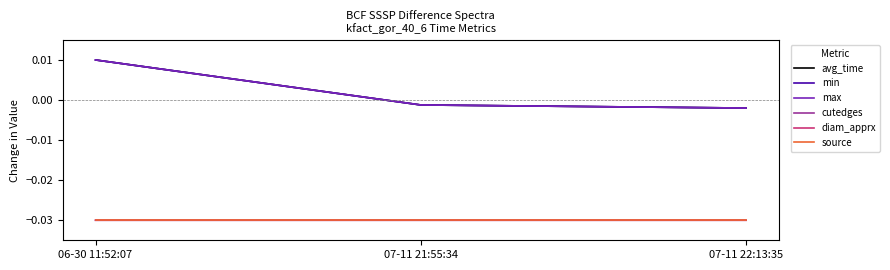

The diam_apprx series shows -0.0 at 07-11 21:55:34. True or false?

False